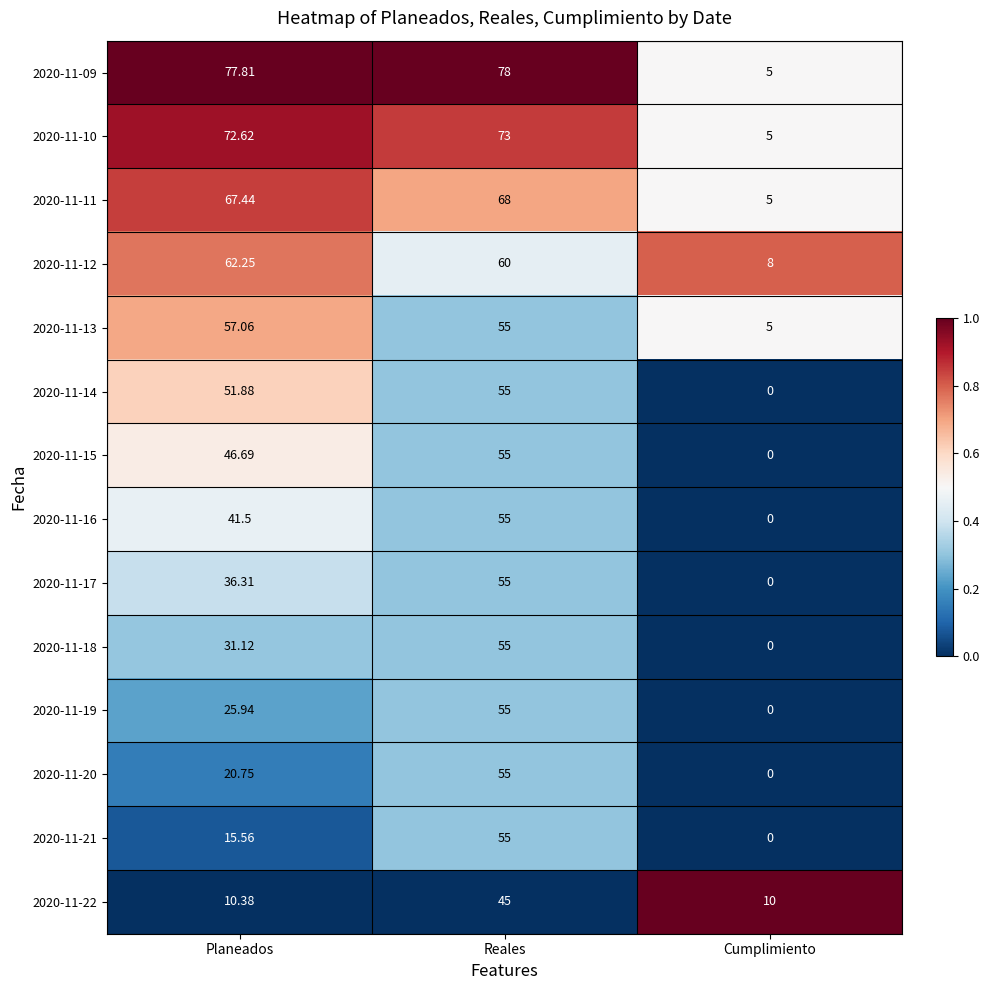

List the labels in order of 2020-11-15 value, smallest first.

Cumplimiento, Planeados, Reales